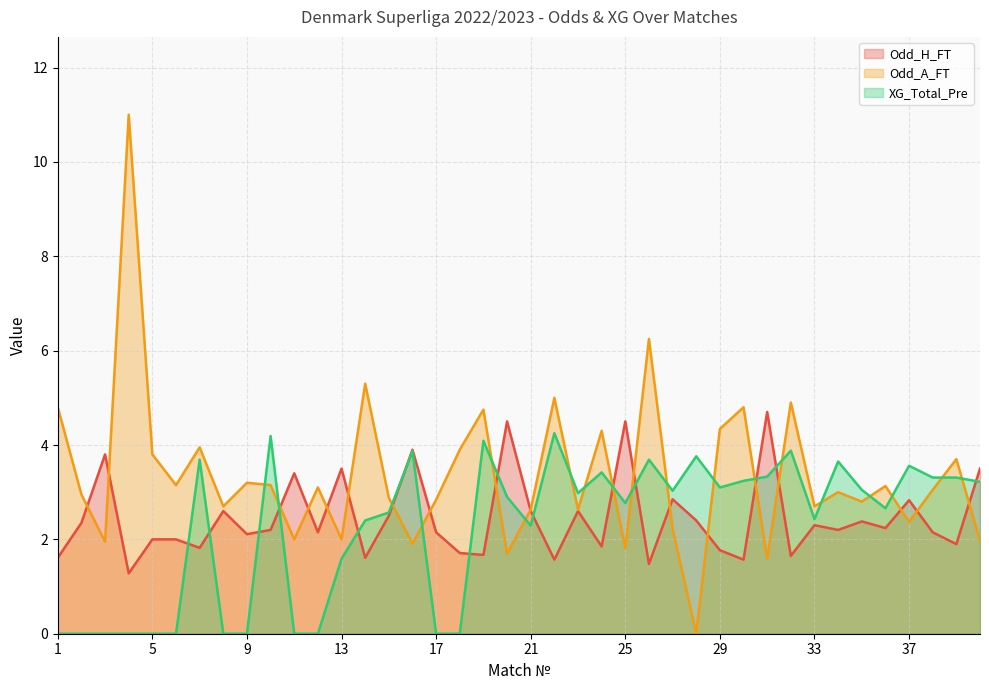

In Odd_A_FT, how many points are lower than both neighbors (excluding endpoints)?

14